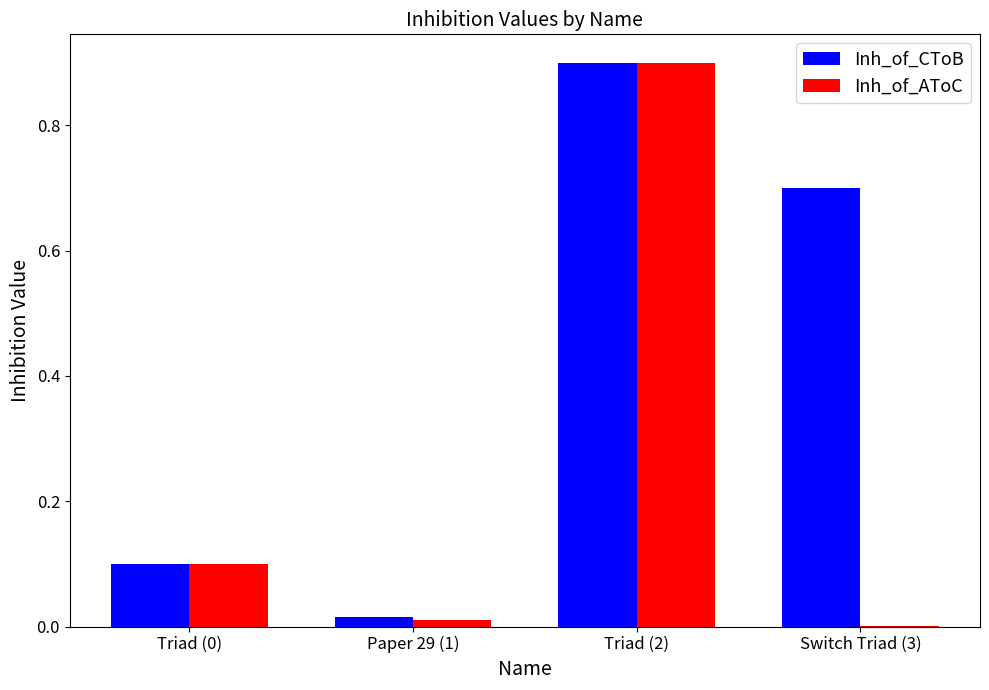

At which category does the chart reach its peak across all series?

Triad (2)